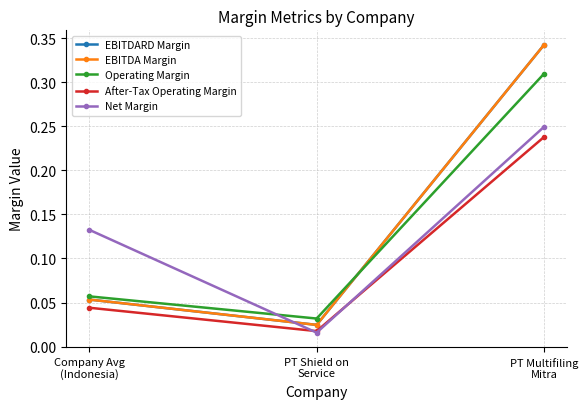

What is the label of the 2nd point from the right?

PT Shield on
Service